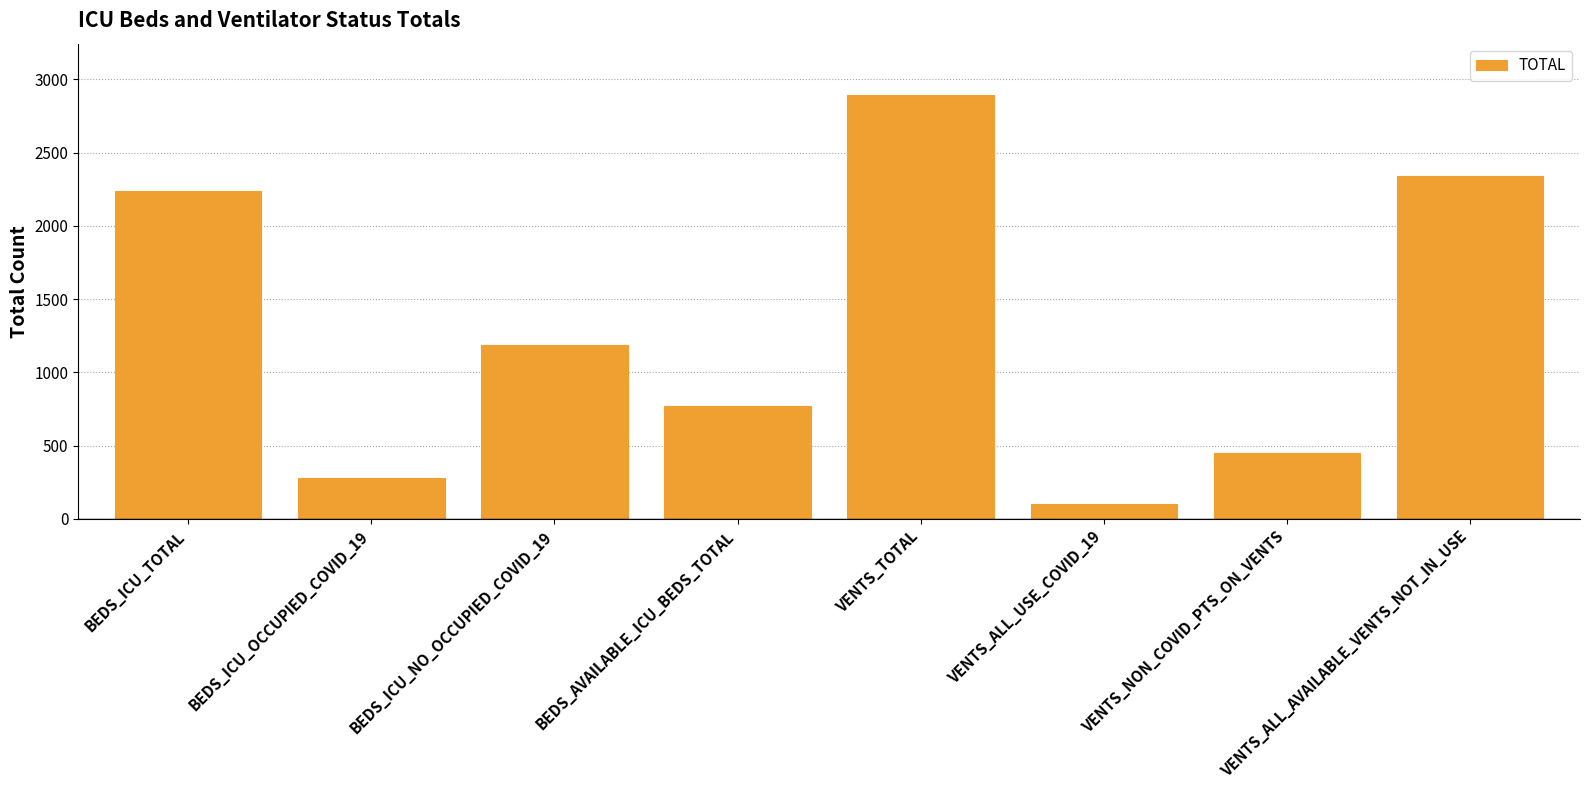

Are the bars grouped side by side (vs. stacked)?

No